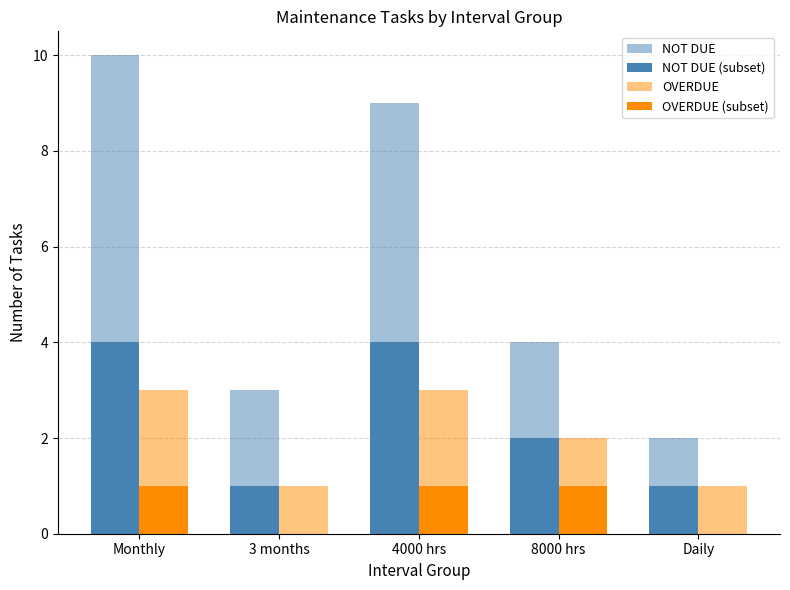

How many data points does each series have?

5